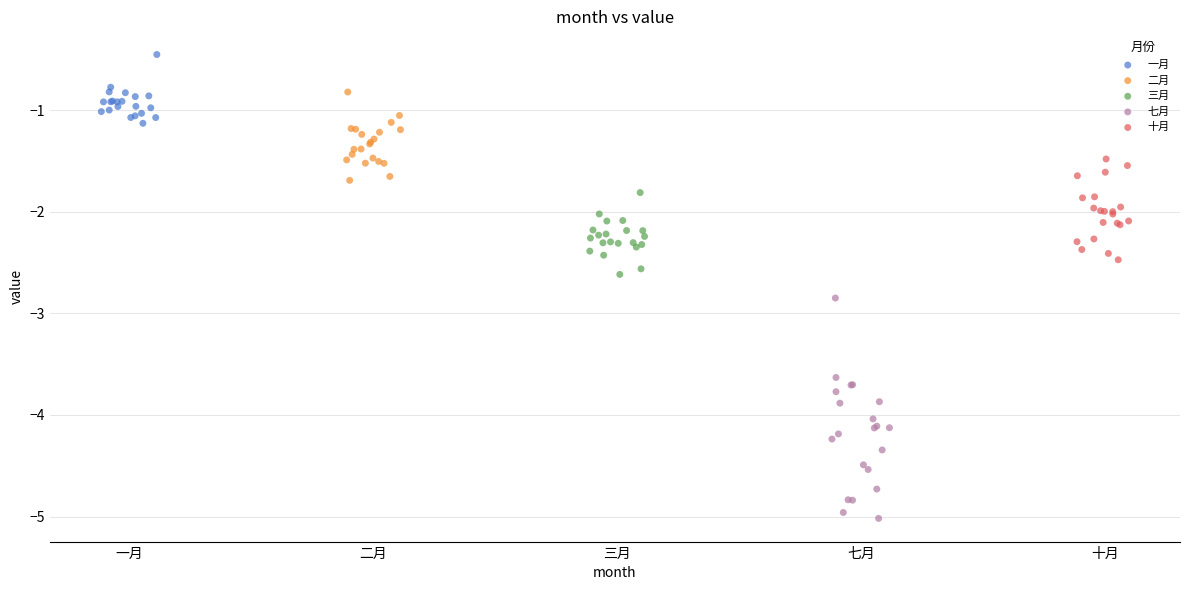

Which series reaches the maximum Y coordinate?

一月